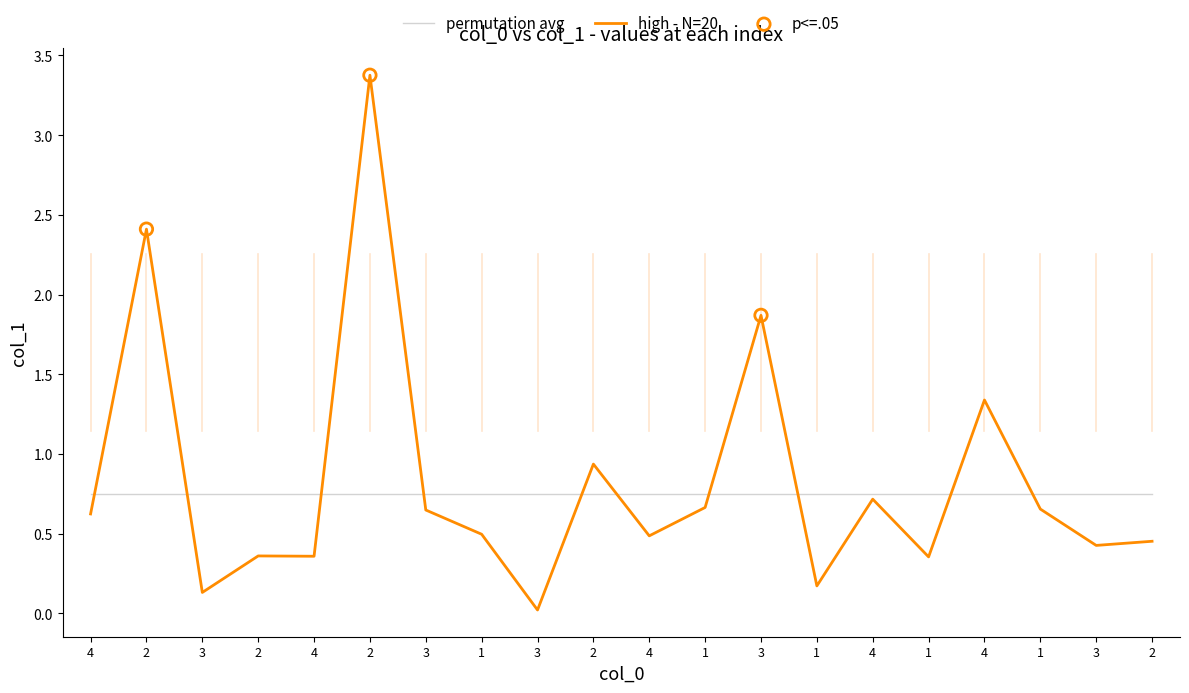

Which has a higher value, 2 or 4?

2